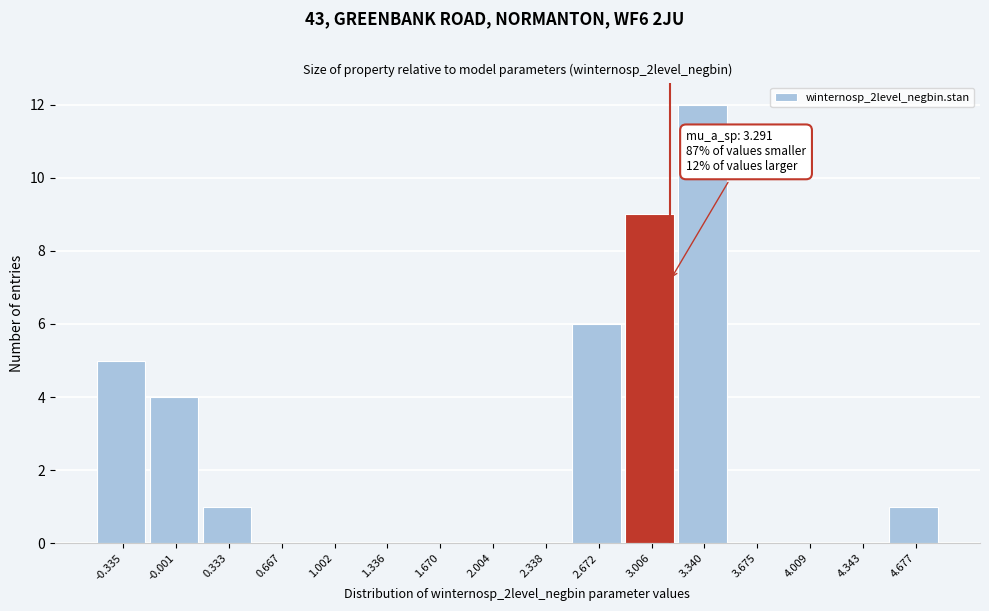

Reading left to right, list all the values displayed in this chart.

-0.335=5	-0.001=4	0.333=1	0.667=0	1.002=0	1.336=0	1.670=0	2.004=0	2.338=0	2.672=6	3.006=9	3.340=12	3.675=0	4.009=0	4.343=0	4.677=1